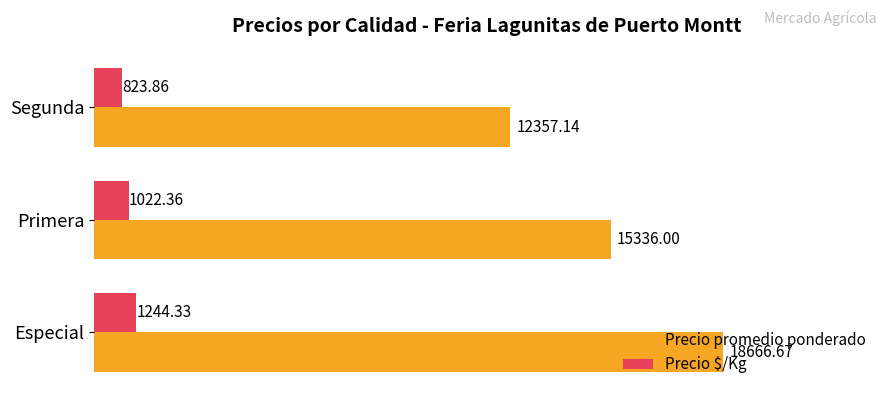

What is the difference between the second highest and minimum values in the Precio $/Kg series?

198.5